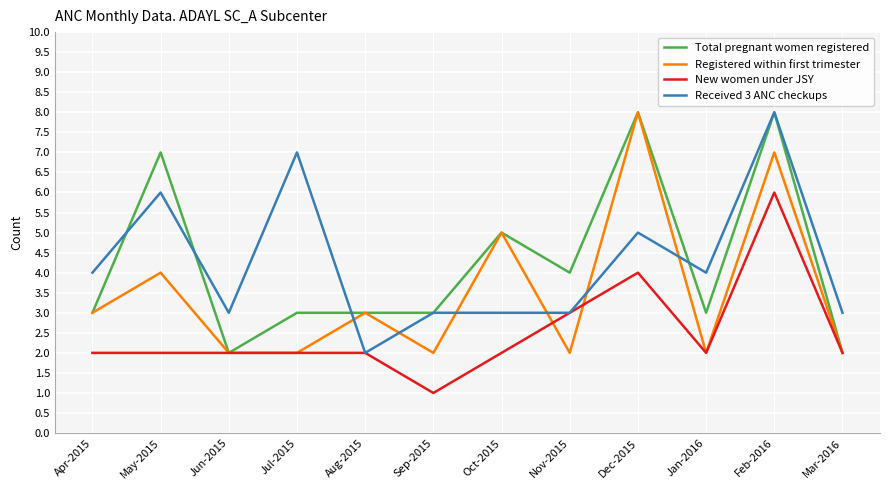

What is the spread (max minus min) of values at Jul-2015?

5